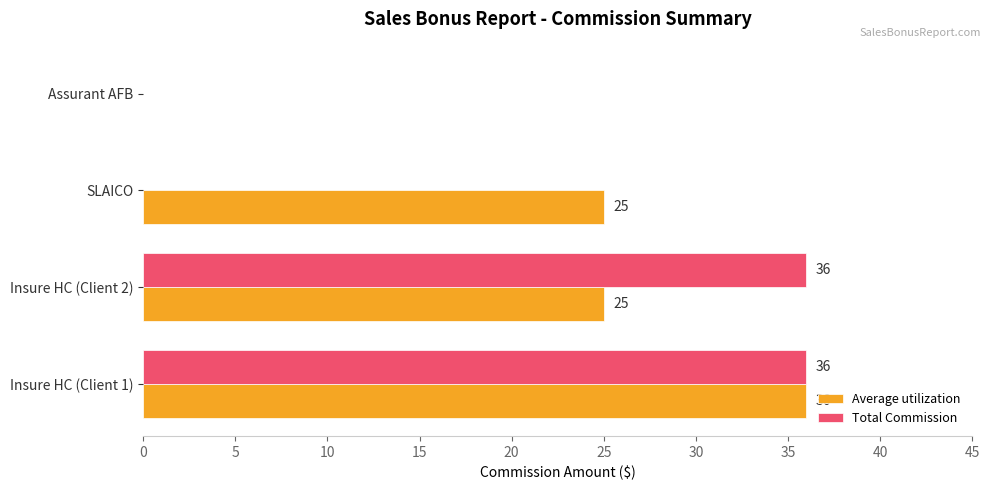

Count the Average utilization values in the range 25 to 36.

3